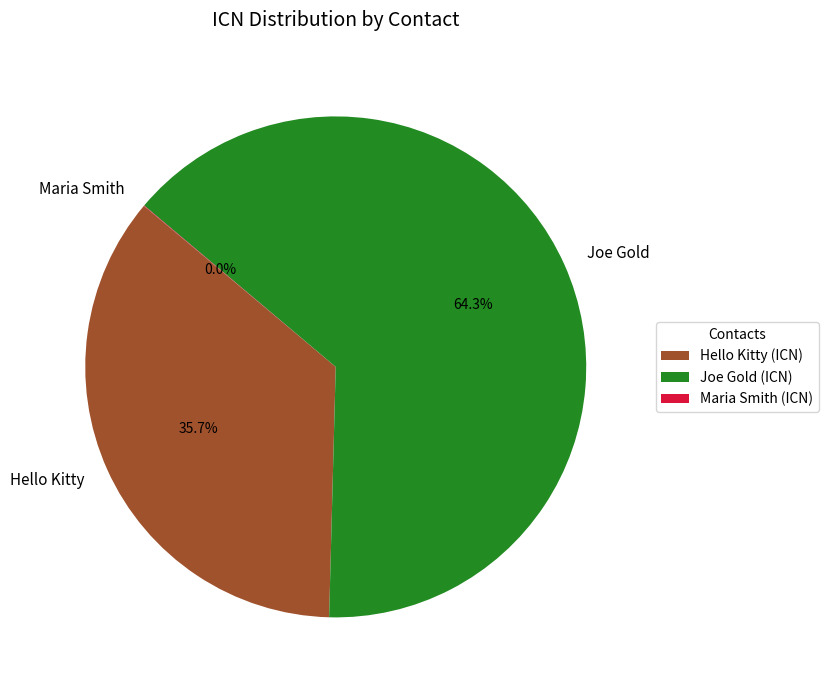

Does any single category account for the majority?

Yes